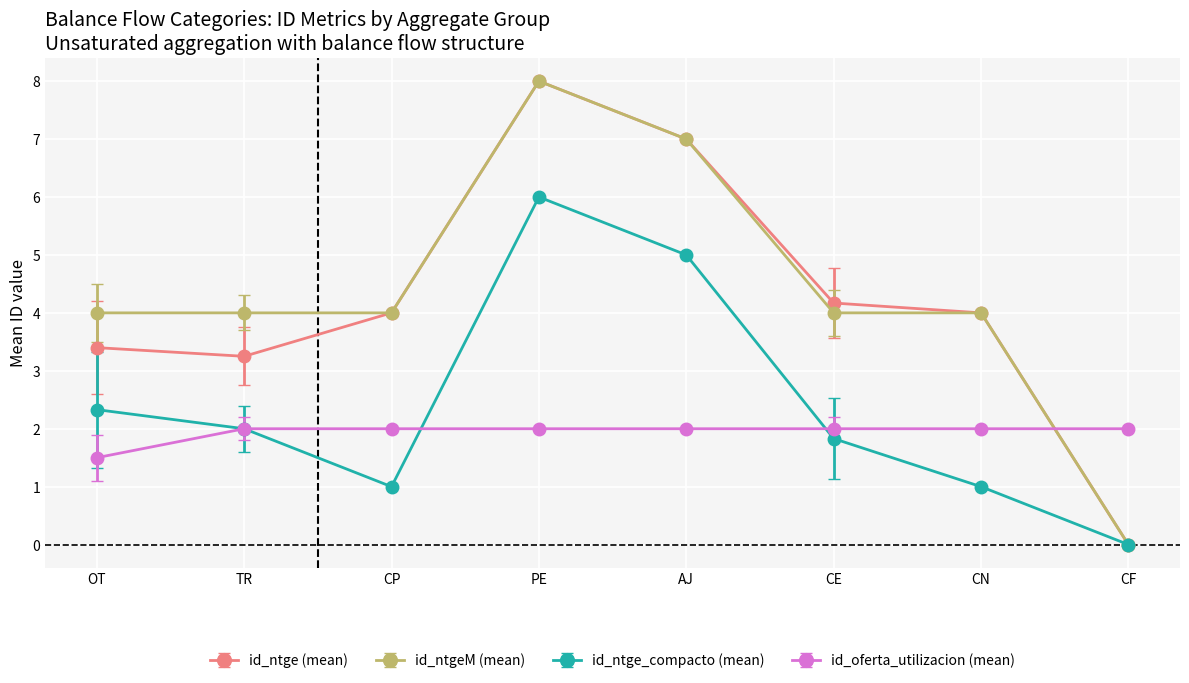

At which category is the sum across all series the highest?

PE